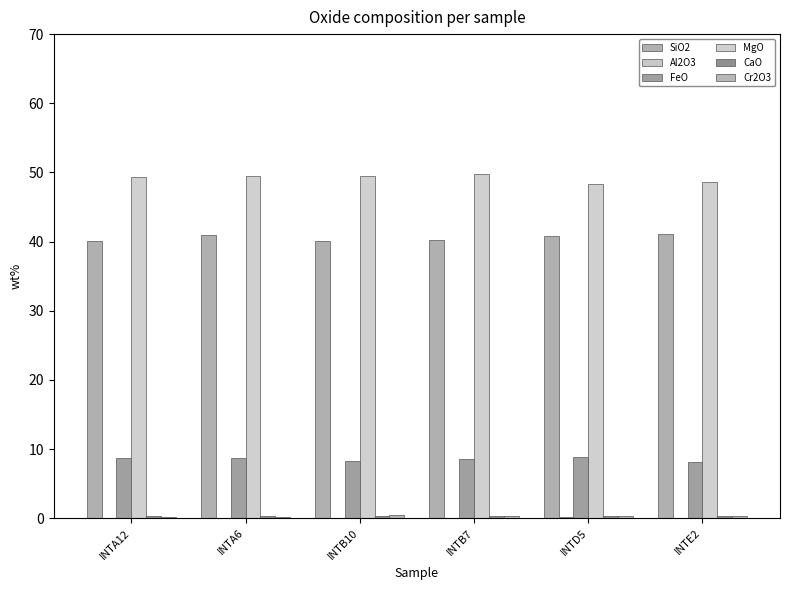

Reading left to right, extract all data points from this chart.

SiO2: 40.1	41.0	40.0	40.2	40.8	41.1
Al2O3: 0.0	0.0	0.1	0.0	0.1	0.0
FeO: 8.7	8.7	8.3	8.6	8.8	8.1
MgO: 49.3	49.5	49.5	49.8	48.3	48.6
CaO: 0.3	0.2	0.3	0.3	0.3	0.4
Cr2O3: 0.2	0.1	0.4	0.2	0.4	0.3